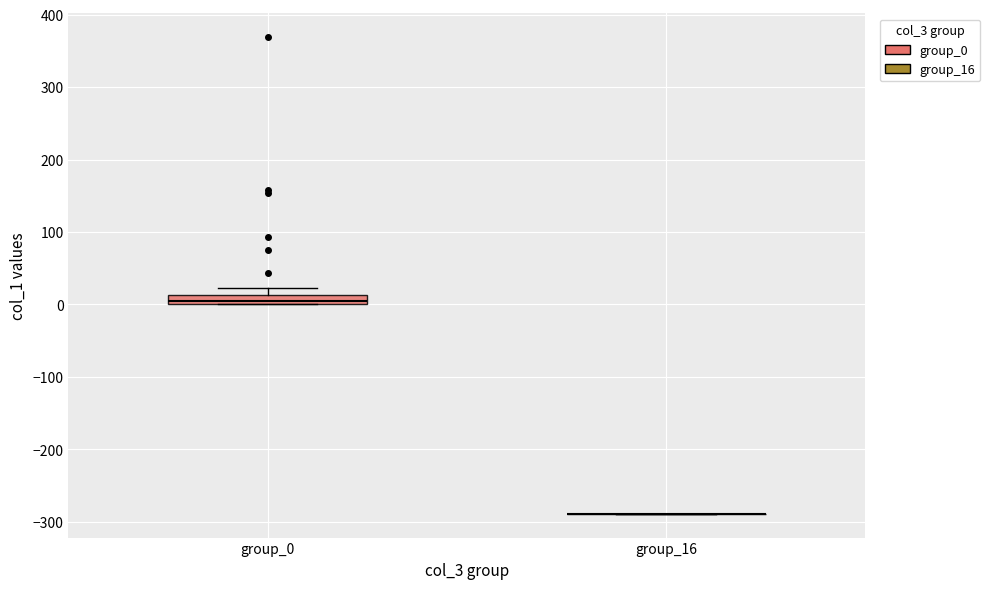

Which box is the tallest, from its lower edge to its upper edge?

group_0